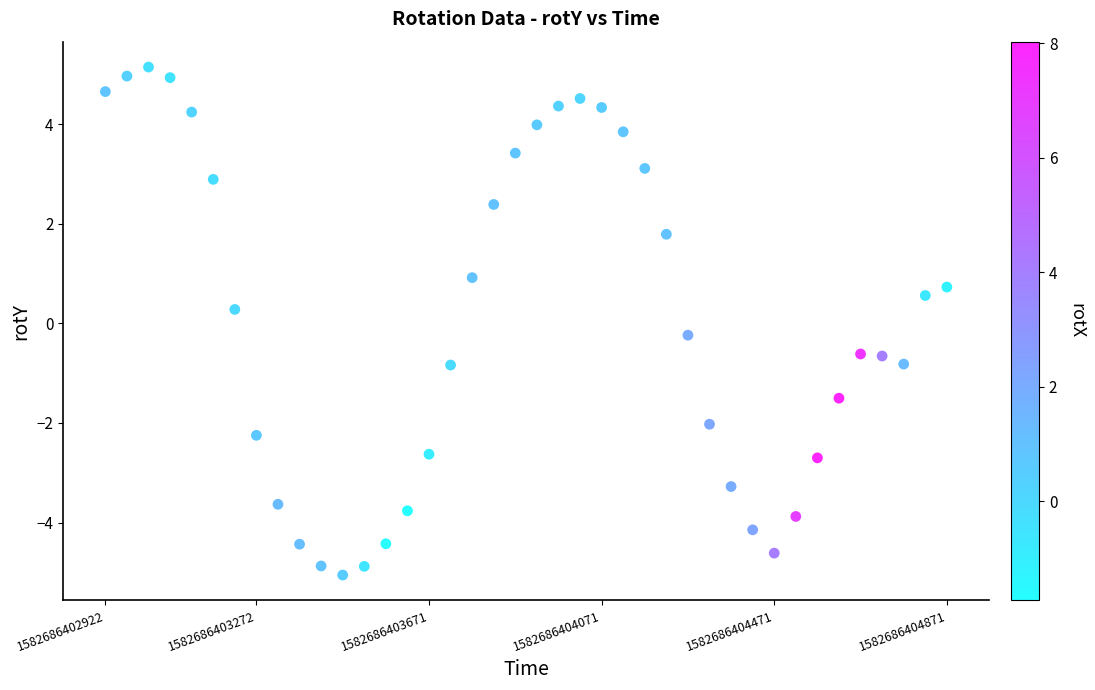

What is the range of Y values (max minus min)?

10.2